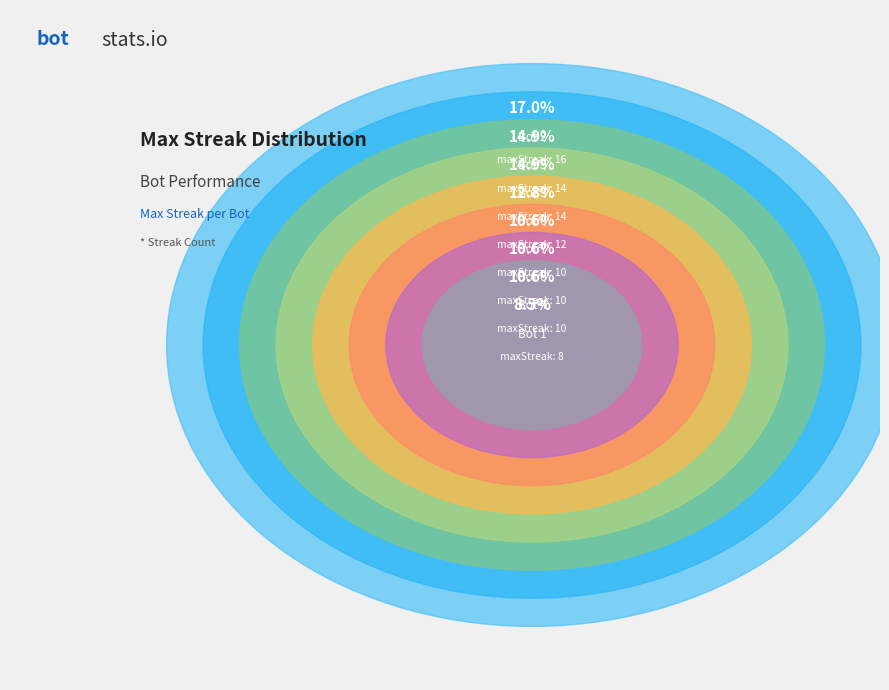

Combined, do Bot 6 and Bot 7 account for over 50%?

No